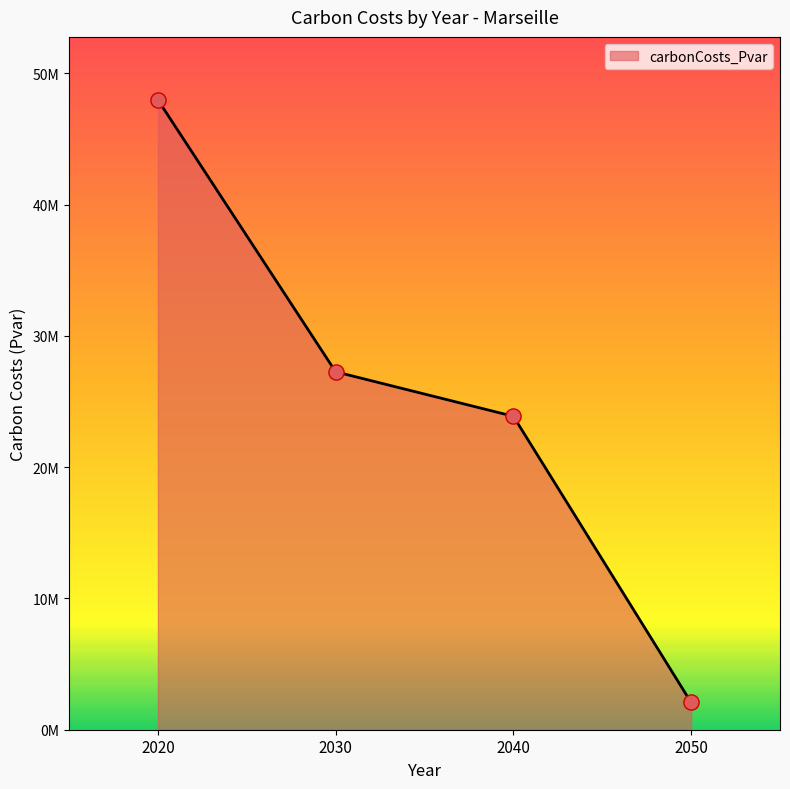

What is the change in value from 2030 to 2040?

-3390051.9